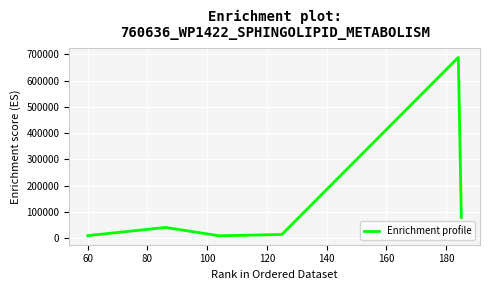

What is the difference between the second highest and second lowest values?

69070.3